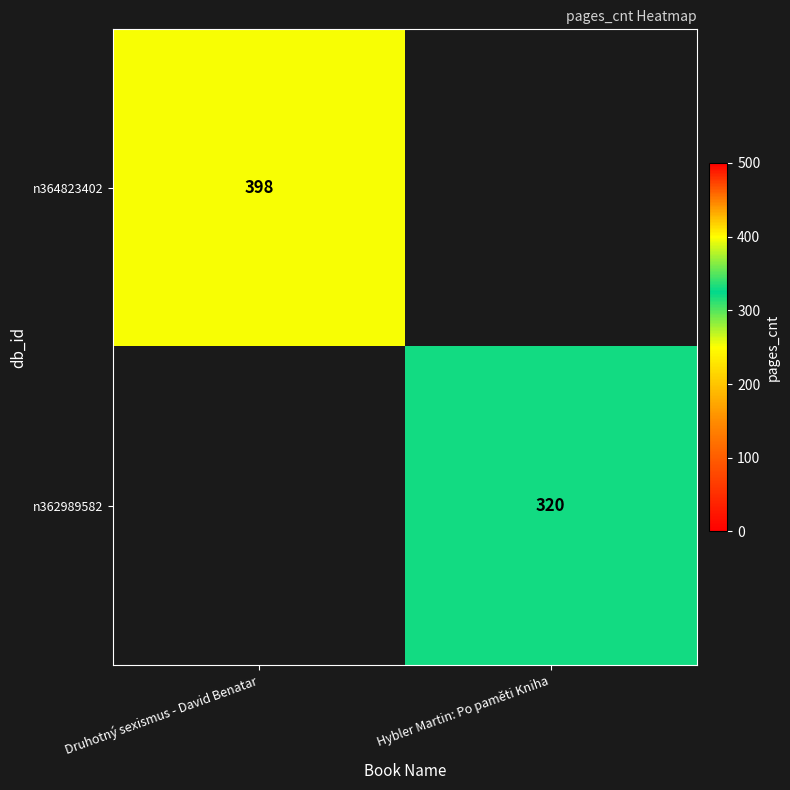

What is the greatest value displayed?

398.0